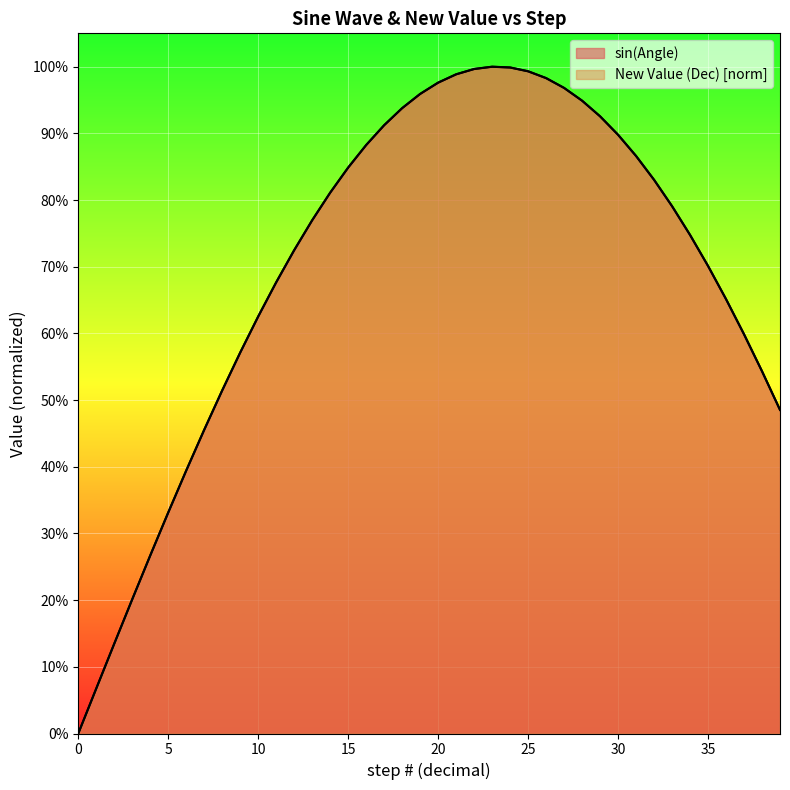

True or false: New Value (Dec) norm and sin(Angle) intersect in this chart.

False